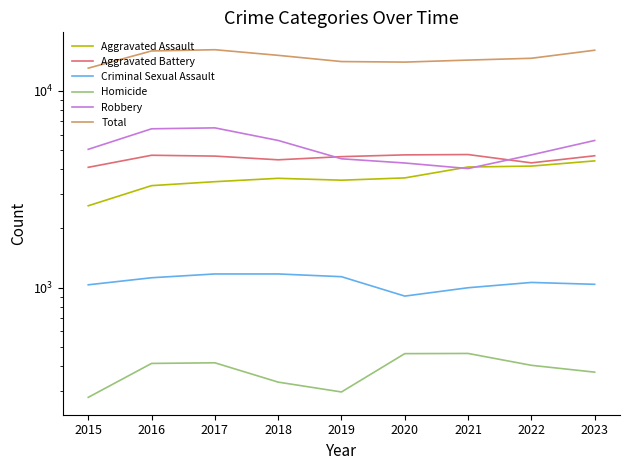

What is the greatest value displayed?

16200